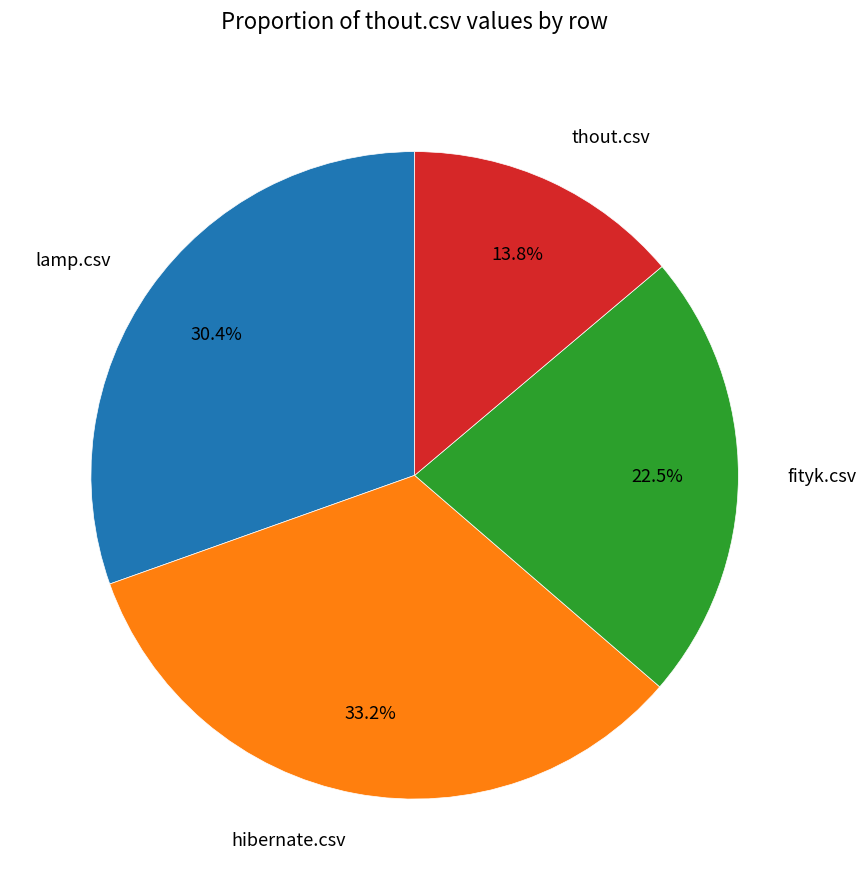

Does any single category account for the majority?

No